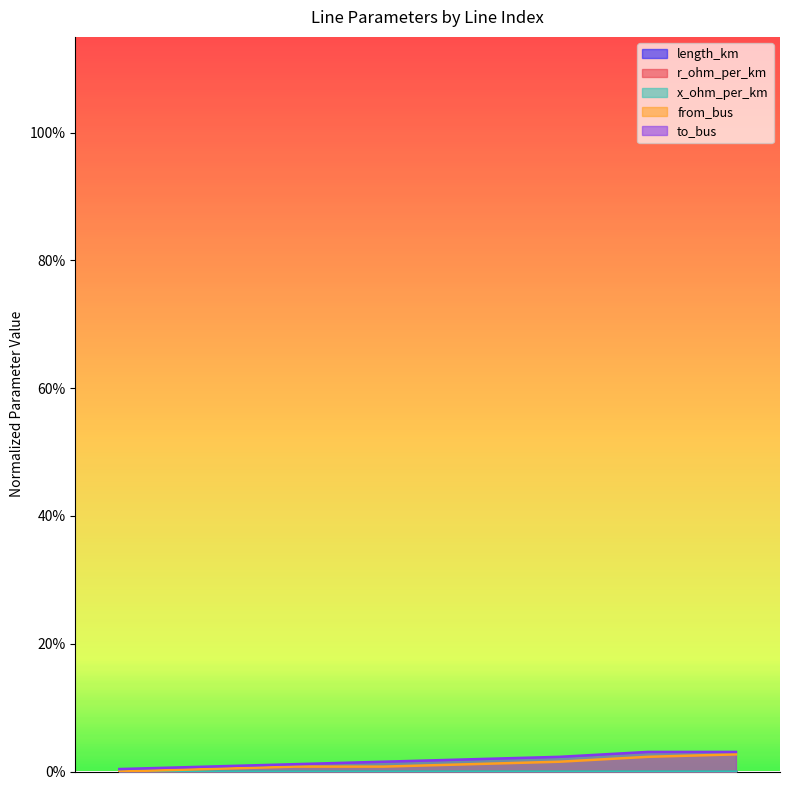

True or false: from_bus and to_bus intersect in this chart.

False